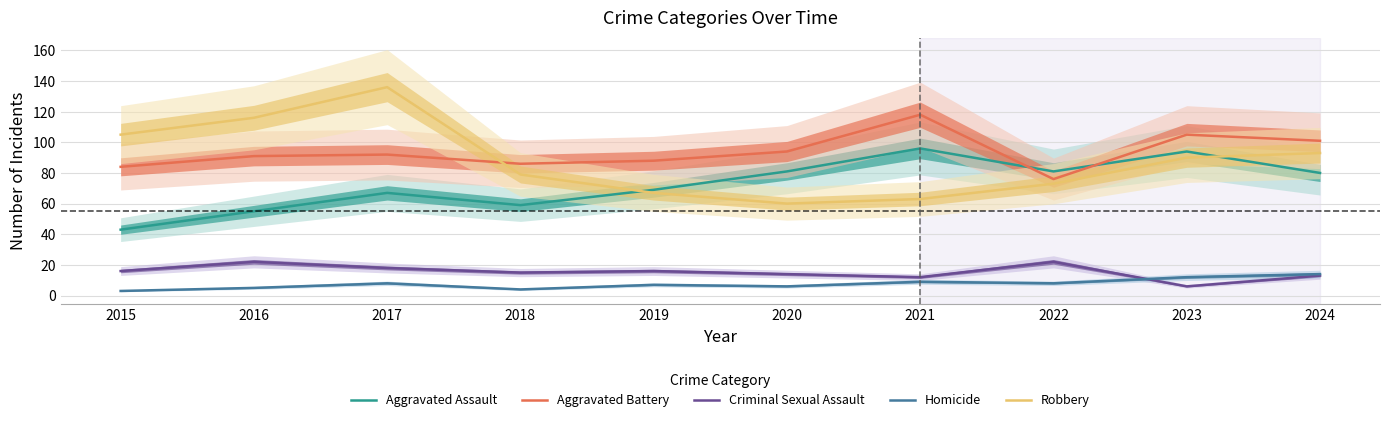

Does the chart have visible grid lines?

Yes